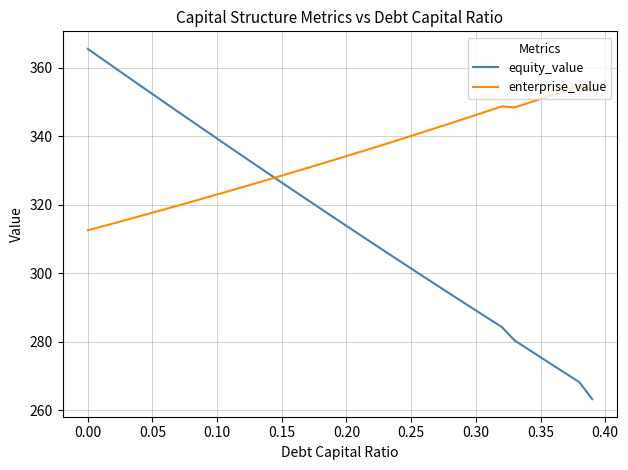

True or false: equity_value has more than 1 interior local peaks.

False